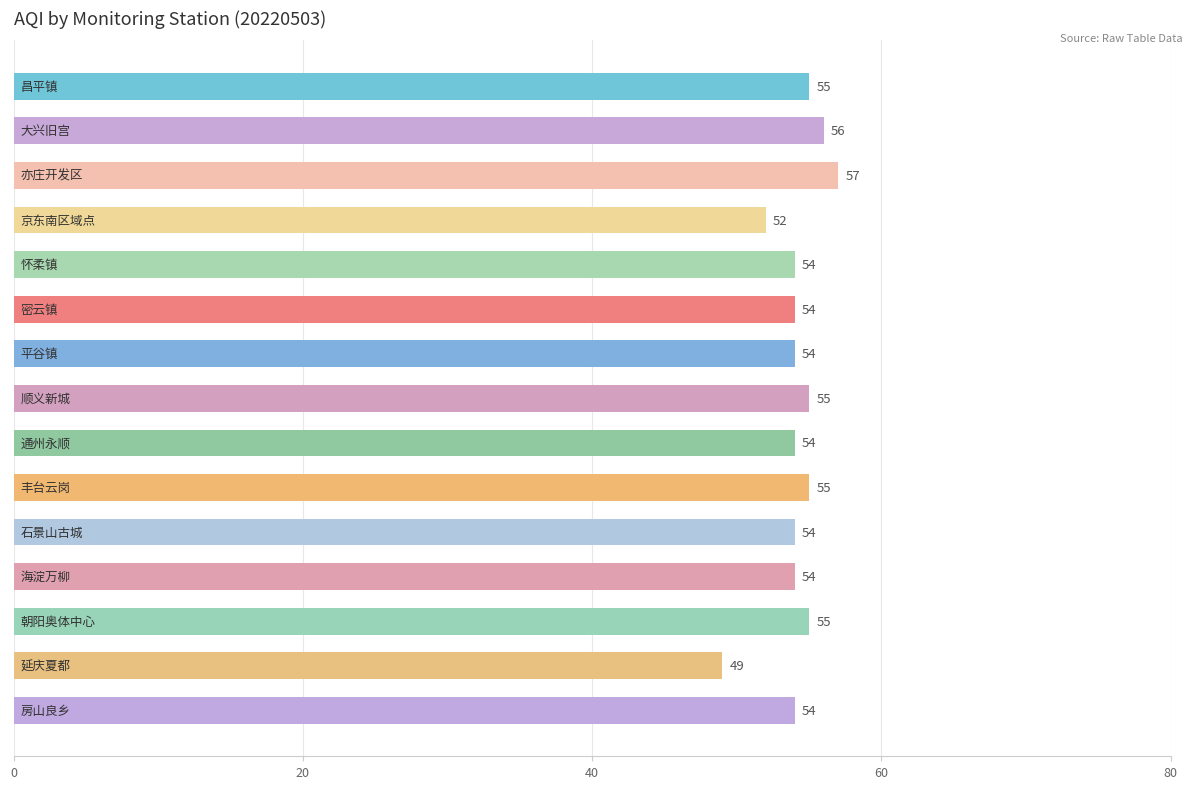

How many values are between 54 and 55?

11